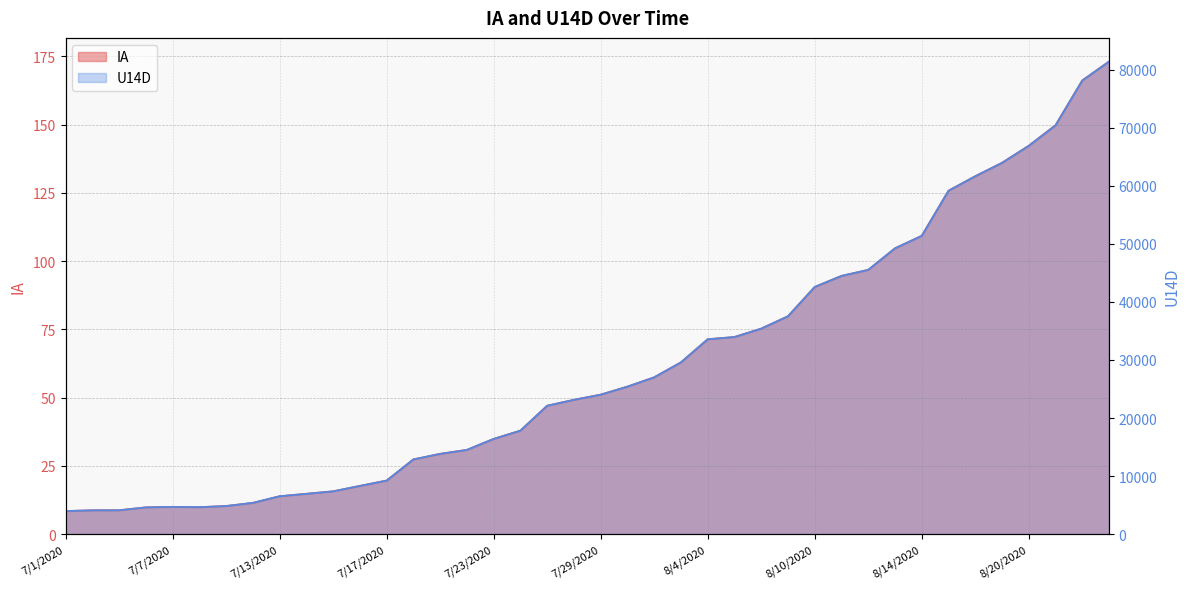

What is the difference between the second highest and second lowest values in the U14D series?

74036.0